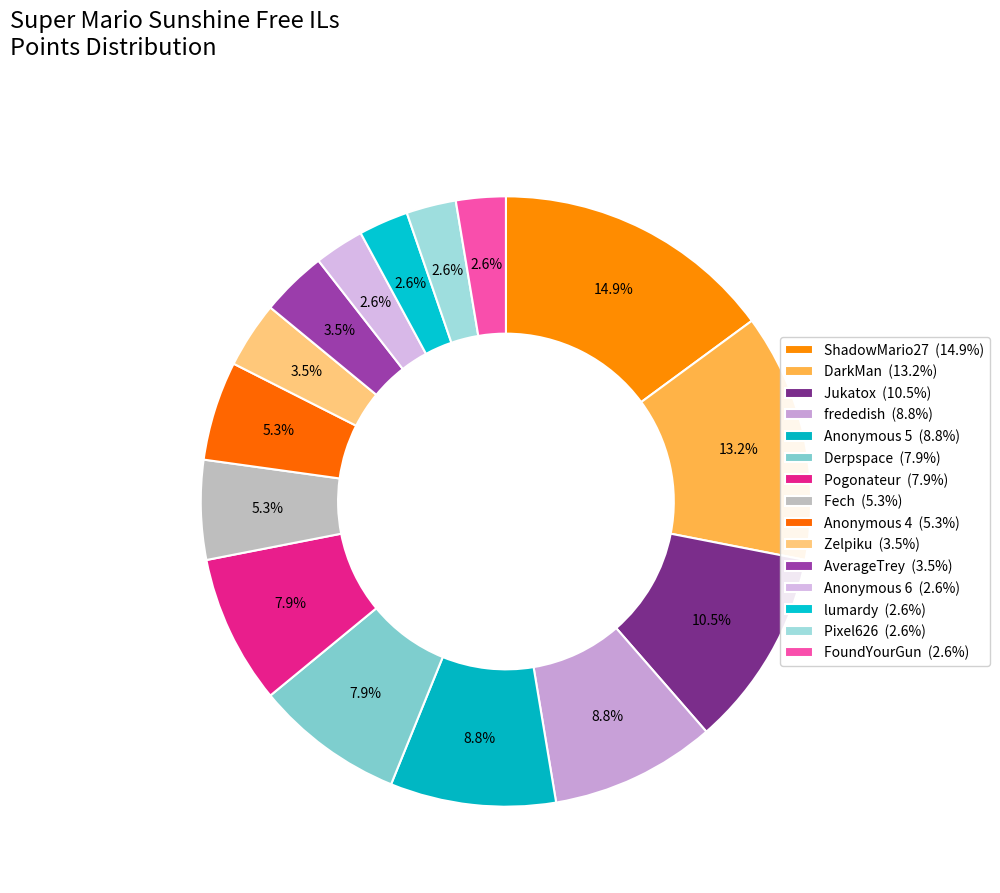

How many slices are in this pie chart?

15